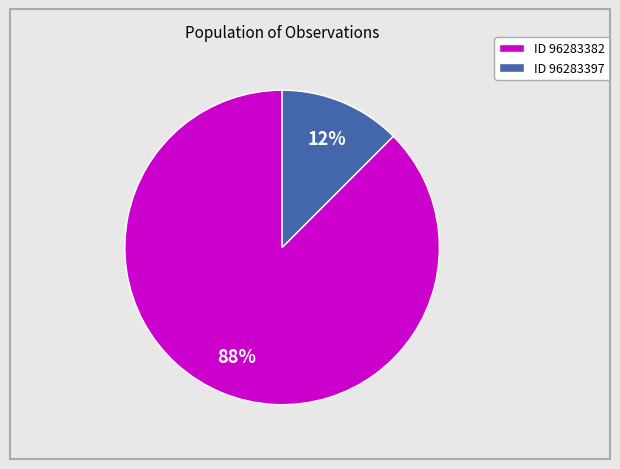

Does any single category account for the majority?

Yes